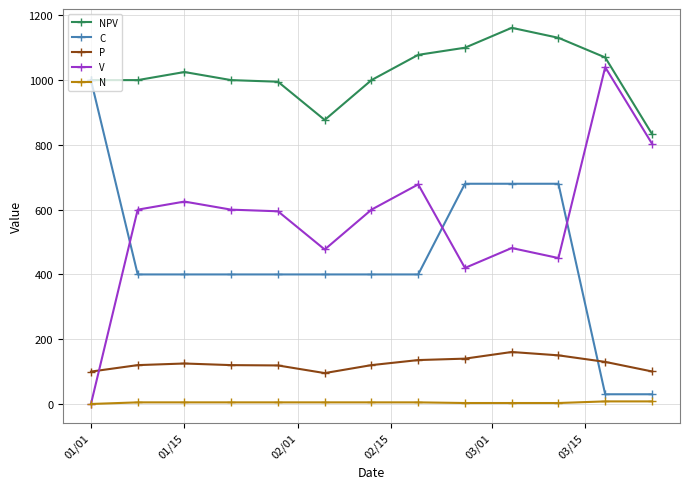

How many intersections are there between P and C?

1